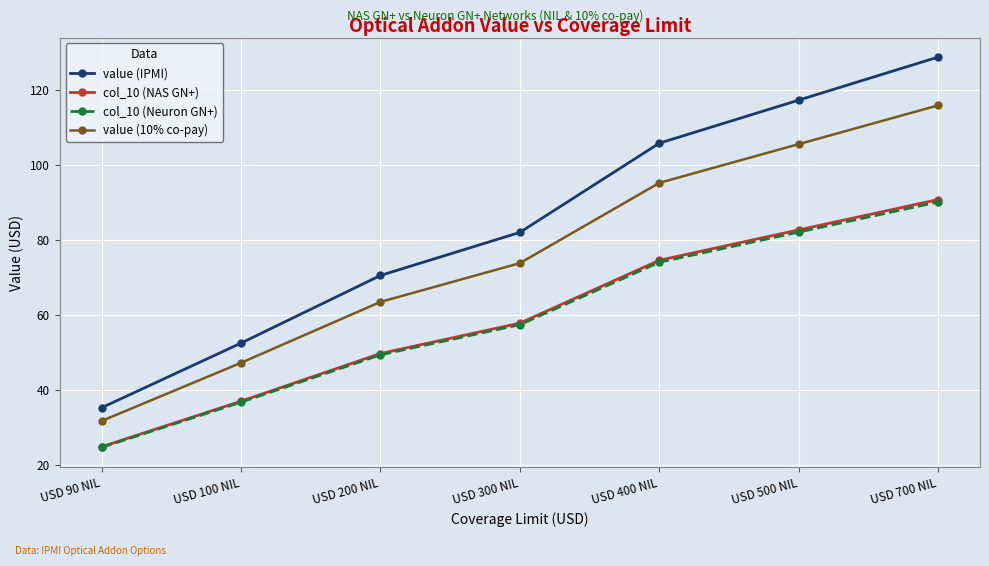

Between USD 90 NIL and USD 500 NIL, which series saw the biggest shift?

value (IPMI)